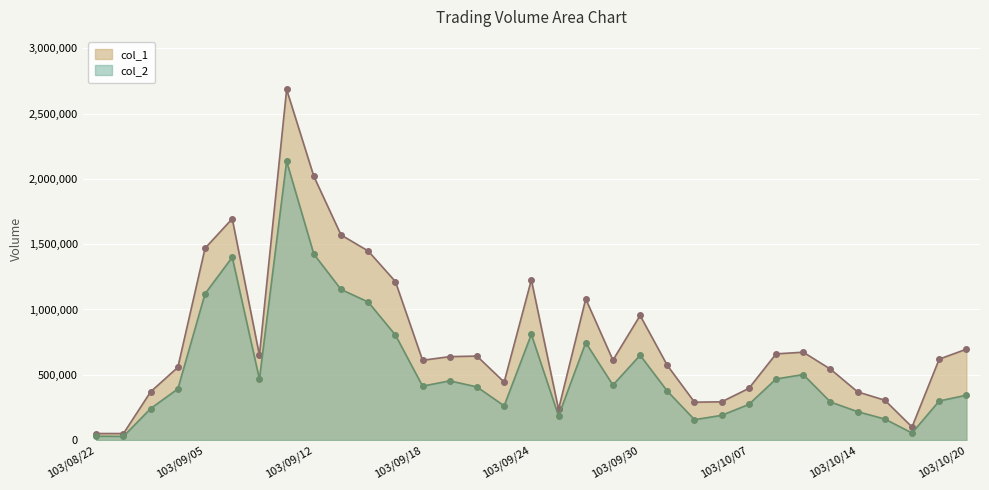

Which series has the widest spread of values?

col_1